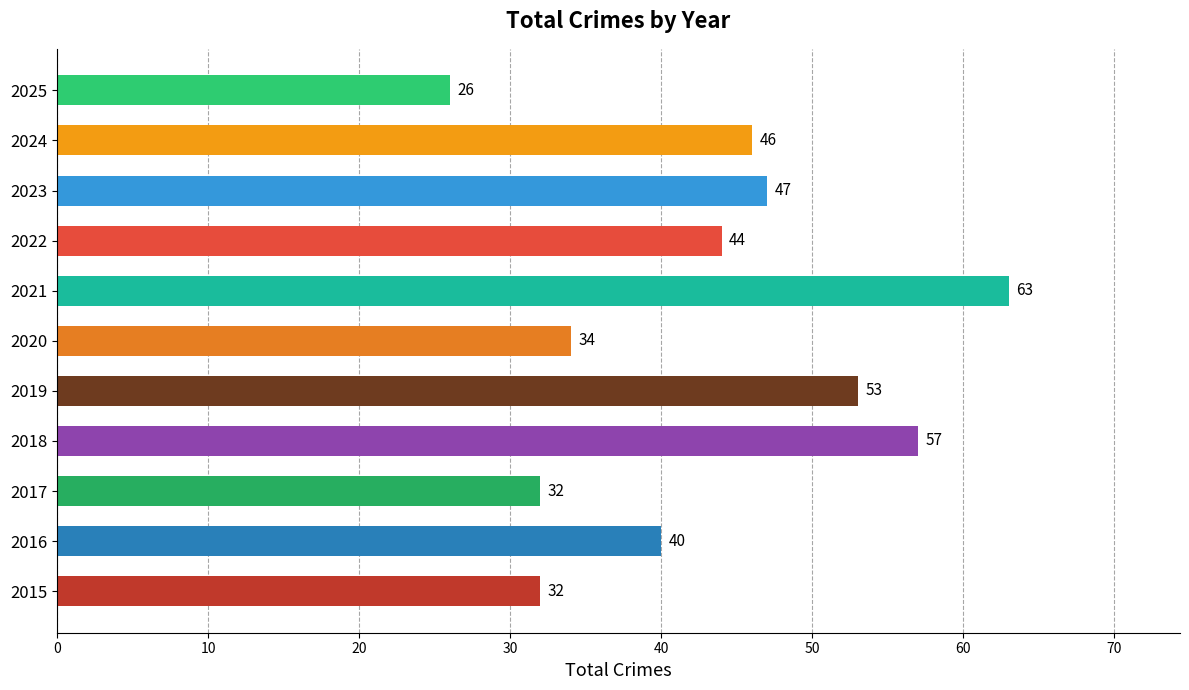

True or false: the data shows 22 at 2016.

False